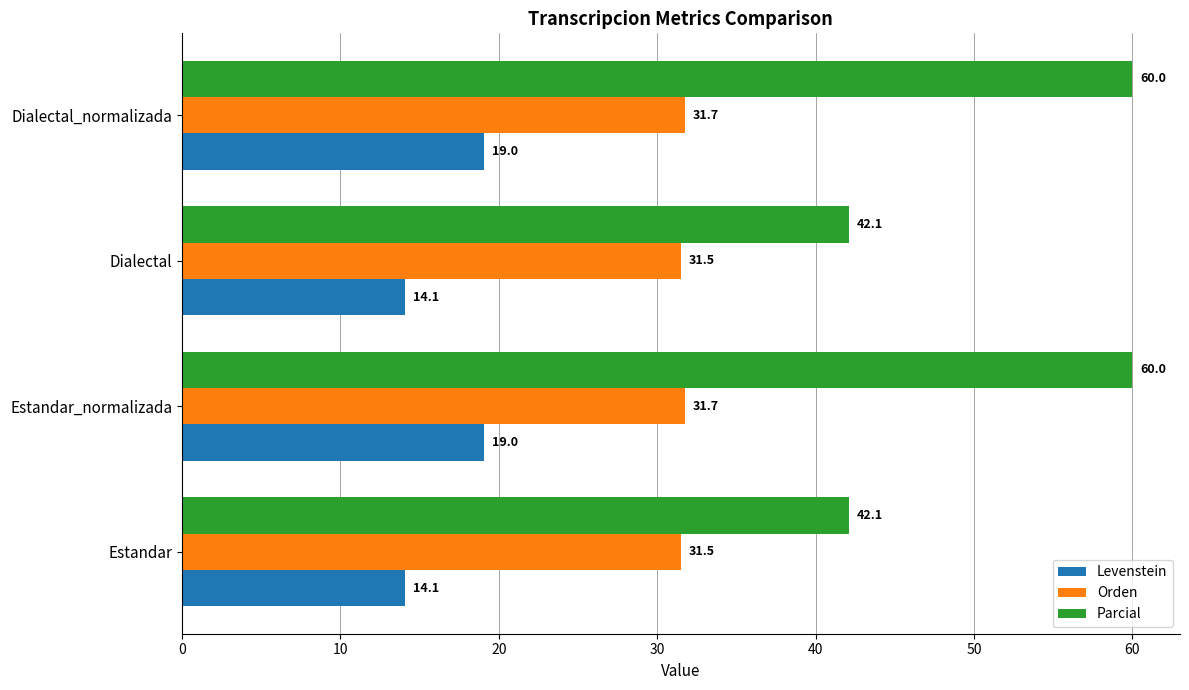

List the series in order of their peak value, highest first.

Parcial, Orden, Levenstein